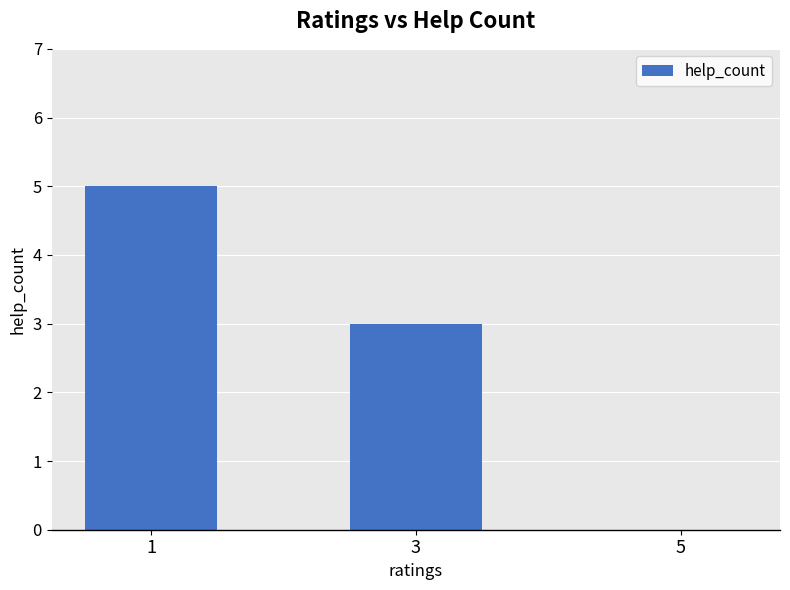

Reading left to right, list all the values displayed in this chart.

5	3	0